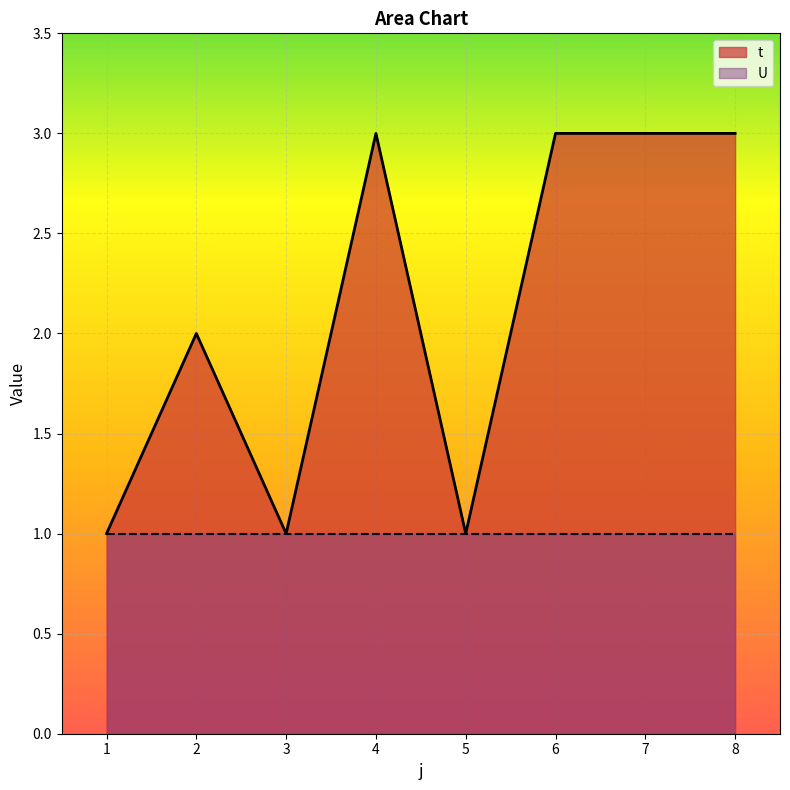

What is the change in value from 3 to 6?

+2